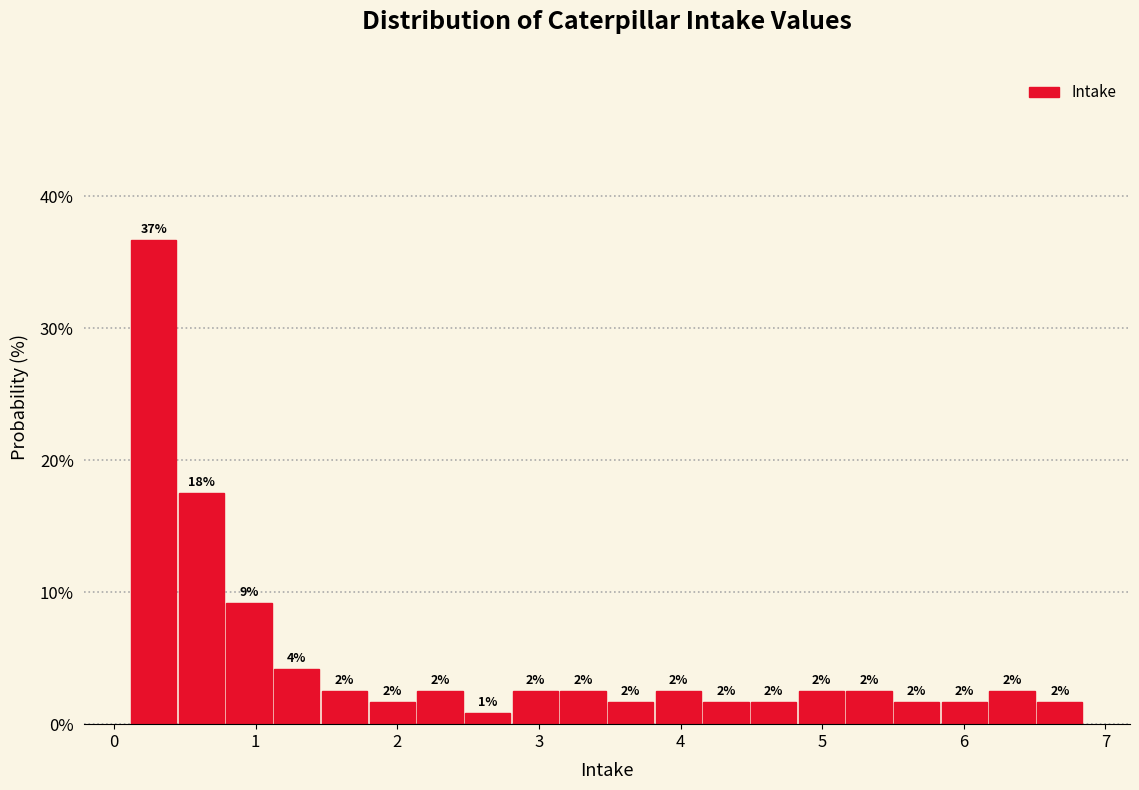

Read against the x-axis, roughly where is the centre of the tallest bar?

0.3